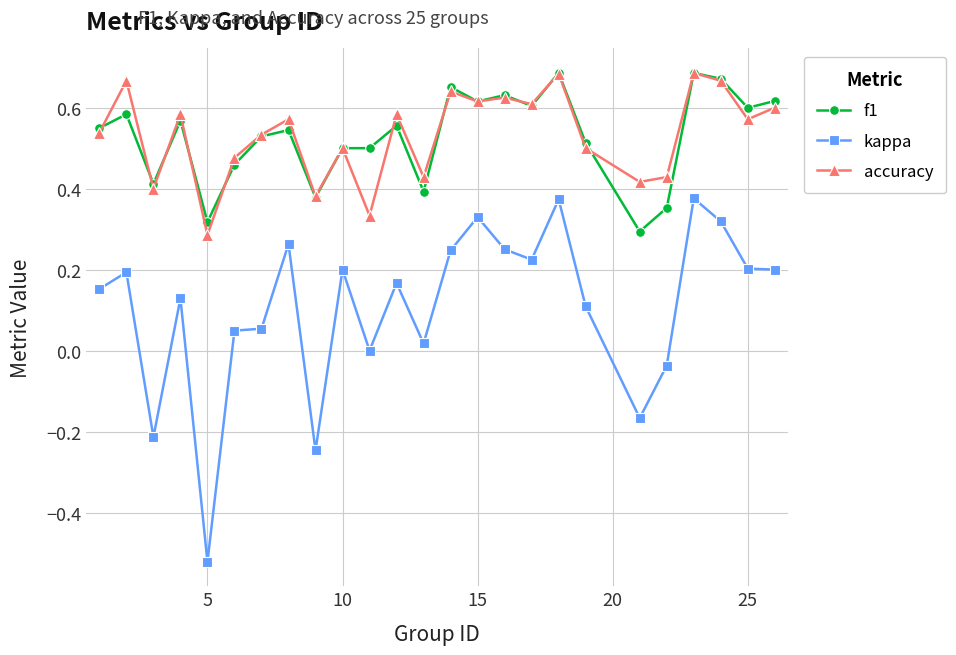

True or false: kappa has more than 0 points higher than both neighbors.

True